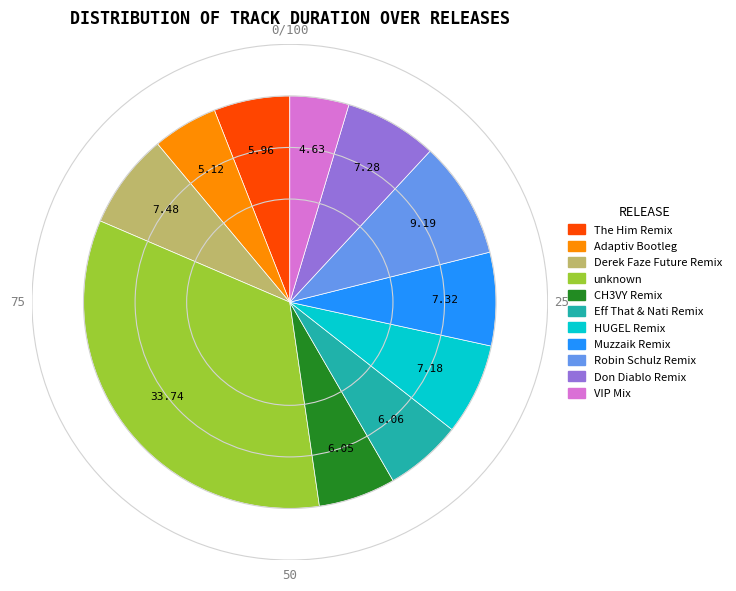

Is there any slice that represents more than half of the pie?

No